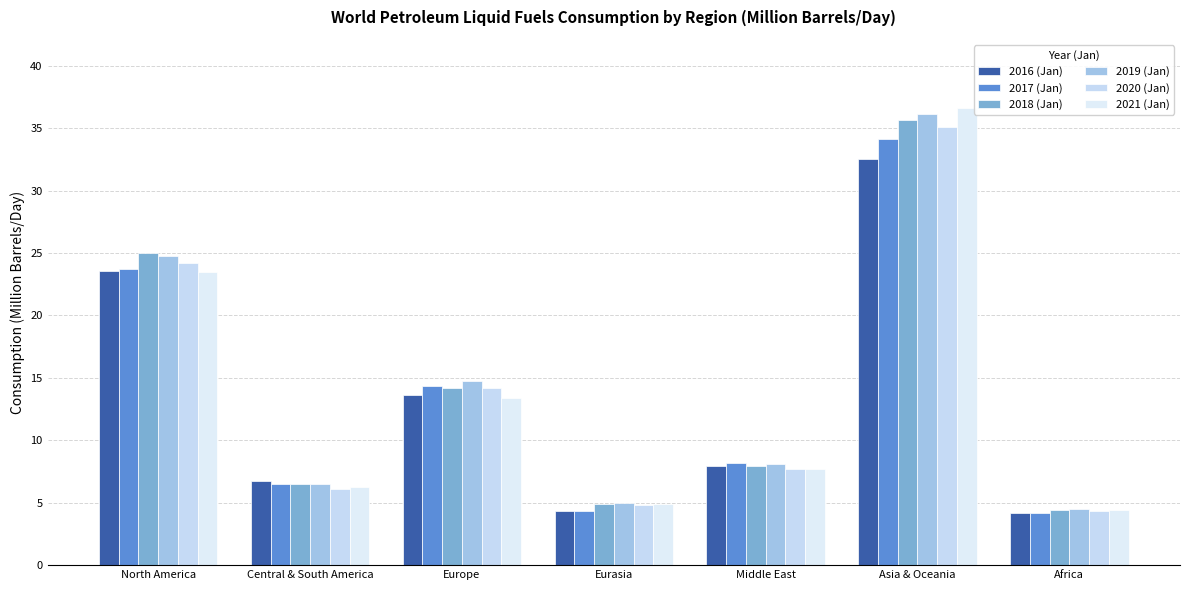

Count the number of categories in the chart.

7